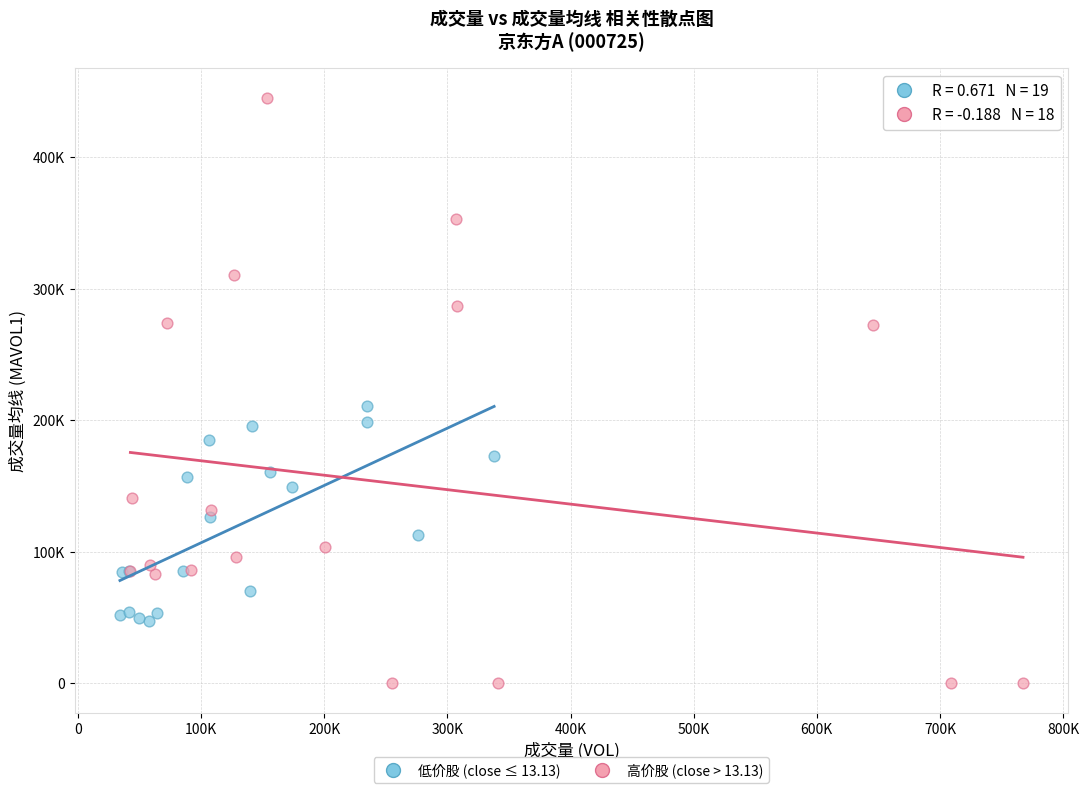

What are all the series names shown in the legend?

低价股 (close ≤ 13.13), 高价股 (close > 13.13)